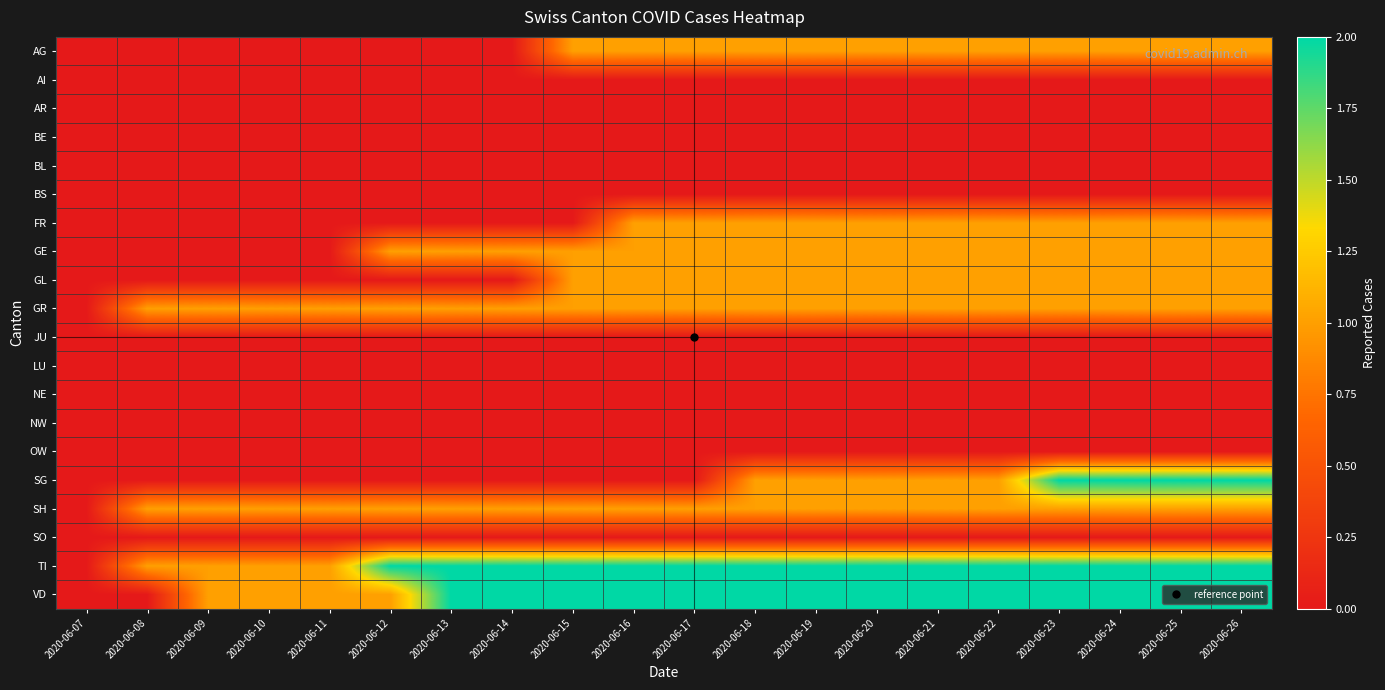

Reading right to left, transcribe all the data shown in this chart.

AG: 2020-06-26=1	2020-06-25=1	2020-06-24=1	2020-06-23=1	2020-06-22=1	2020-06-21=1	2020-06-20=1	2020-06-19=1	2020-06-18=1	2020-06-17=1	2020-06-16=1	2020-06-15=1	2020-06-14=0	2020-06-13=0	2020-06-12=0	2020-06-11=0	2020-06-10=0	2020-06-09=0	2020-06-08=0	2020-06-07=0
AI: 2020-06-26=0	2020-06-25=0	2020-06-24=0	2020-06-23=0	2020-06-22=0	2020-06-21=0	2020-06-20=0	2020-06-19=0	2020-06-18=0	2020-06-17=0	2020-06-16=0	2020-06-15=0	2020-06-14=0	2020-06-13=0	2020-06-12=0	2020-06-11=0	2020-06-10=0	2020-06-09=0	2020-06-08=0	2020-06-07=0
AR: 2020-06-26=0	2020-06-25=0	2020-06-24=0	2020-06-23=0	2020-06-22=0	2020-06-21=0	2020-06-20=0	2020-06-19=0	2020-06-18=0	2020-06-17=0	2020-06-16=0	2020-06-15=0	2020-06-14=0	2020-06-13=0	2020-06-12=0	2020-06-11=0	2020-06-10=0	2020-06-09=0	2020-06-08=0	2020-06-07=0
BE: 2020-06-26=0	2020-06-25=0	2020-06-24=0	2020-06-23=0	2020-06-22=0	2020-06-21=0	2020-06-20=0	2020-06-19=0	2020-06-18=0	2020-06-17=0	2020-06-16=0	2020-06-15=0	2020-06-14=0	2020-06-13=0	2020-06-12=0	2020-06-11=0	2020-06-10=0	2020-06-09=0	2020-06-08=0	2020-06-07=0
BL: 2020-06-26=0	2020-06-25=0	2020-06-24=0	2020-06-23=0	2020-06-22=0	2020-06-21=0	2020-06-20=0	2020-06-19=0	2020-06-18=0	2020-06-17=0	2020-06-16=0	2020-06-15=0	2020-06-14=0	2020-06-13=0	2020-06-12=0	2020-06-11=0	2020-06-10=0	2020-06-09=0	2020-06-08=0	2020-06-07=0
BS: 2020-06-26=0	2020-06-25=0	2020-06-24=0	2020-06-23=0	2020-06-22=0	2020-06-21=0	2020-06-20=0	2020-06-19=0	2020-06-18=0	2020-06-17=0	2020-06-16=0	2020-06-15=0	2020-06-14=0	2020-06-13=0	2020-06-12=0	2020-06-11=0	2020-06-10=0	2020-06-09=0	2020-06-08=0	2020-06-07=0
FR: 2020-06-26=1	2020-06-25=1	2020-06-24=1	2020-06-23=1	2020-06-22=1	2020-06-21=1	2020-06-20=1	2020-06-19=1	2020-06-18=1	2020-06-17=1	2020-06-16=1	2020-06-15=0	2020-06-14=0	2020-06-13=0	2020-06-12=0	2020-06-11=0	2020-06-10=0	2020-06-09=0	2020-06-08=0	2020-06-07=0
GE: 2020-06-26=1	2020-06-25=1	2020-06-24=1	2020-06-23=1	2020-06-22=1	2020-06-21=1	2020-06-20=1	2020-06-19=1	2020-06-18=1	2020-06-17=1	2020-06-16=1	2020-06-15=1	2020-06-14=1	2020-06-13=1	2020-06-12=1	2020-06-11=0	2020-06-10=0	2020-06-09=0	2020-06-08=0	2020-06-07=0
GL: 2020-06-26=1	2020-06-25=1	2020-06-24=1	2020-06-23=1	2020-06-22=1	2020-06-21=1	2020-06-20=1	2020-06-19=1	2020-06-18=1	2020-06-17=1	2020-06-16=1	2020-06-15=1	2020-06-14=0	2020-06-13=0	2020-06-12=0	2020-06-11=0	2020-06-10=0	2020-06-09=0	2020-06-08=0	2020-06-07=0
GR: 2020-06-26=1	2020-06-25=1	2020-06-24=1	2020-06-23=1	2020-06-22=1	2020-06-21=1	2020-06-20=1	2020-06-19=1	2020-06-18=1	2020-06-17=1	2020-06-16=1	2020-06-15=1	2020-06-14=1	2020-06-13=1	2020-06-12=1	2020-06-11=1	2020-06-10=1	2020-06-09=1	2020-06-08=1	2020-06-07=0
JU: 2020-06-26=0	2020-06-25=0	2020-06-24=0	2020-06-23=0	2020-06-22=0	2020-06-21=0	2020-06-20=0	2020-06-19=0	2020-06-18=0	2020-06-17=0	2020-06-16=0	2020-06-15=0	2020-06-14=0	2020-06-13=0	2020-06-12=0	2020-06-11=0	2020-06-10=0	2020-06-09=0	2020-06-08=0	2020-06-07=0
LU: 2020-06-26=0	2020-06-25=0	2020-06-24=0	2020-06-23=0	2020-06-22=0	2020-06-21=0	2020-06-20=0	2020-06-19=0	2020-06-18=0	2020-06-17=0	2020-06-16=0	2020-06-15=0	2020-06-14=0	2020-06-13=0	2020-06-12=0	2020-06-11=0	2020-06-10=0	2020-06-09=0	2020-06-08=0	2020-06-07=0
NE: 2020-06-26=0	2020-06-25=0	2020-06-24=0	2020-06-23=0	2020-06-22=0	2020-06-21=0	2020-06-20=0	2020-06-19=0	2020-06-18=0	2020-06-17=0	2020-06-16=0	2020-06-15=0	2020-06-14=0	2020-06-13=0	2020-06-12=0	2020-06-11=0	2020-06-10=0	2020-06-09=0	2020-06-08=0	2020-06-07=0
NW: 2020-06-26=0	2020-06-25=0	2020-06-24=0	2020-06-23=0	2020-06-22=0	2020-06-21=0	2020-06-20=0	2020-06-19=0	2020-06-18=0	2020-06-17=0	2020-06-16=0	2020-06-15=0	2020-06-14=0	2020-06-13=0	2020-06-12=0	2020-06-11=0	2020-06-10=0	2020-06-09=0	2020-06-08=0	2020-06-07=0
OW: 2020-06-26=0	2020-06-25=0	2020-06-24=0	2020-06-23=0	2020-06-22=0	2020-06-21=0	2020-06-20=0	2020-06-19=0	2020-06-18=0	2020-06-17=0	2020-06-16=0	2020-06-15=0	2020-06-14=0	2020-06-13=0	2020-06-12=0	2020-06-11=0	2020-06-10=0	2020-06-09=0	2020-06-08=0	2020-06-07=0
SG: 2020-06-26=2	2020-06-25=2	2020-06-24=2	2020-06-23=2	2020-06-22=1	2020-06-21=1	2020-06-20=1	2020-06-19=1	2020-06-18=1	2020-06-17=0	2020-06-16=0	2020-06-15=0	2020-06-14=0	2020-06-13=0	2020-06-12=0	2020-06-11=0	2020-06-10=0	2020-06-09=0	2020-06-08=0	2020-06-07=0
SH: 2020-06-26=1	2020-06-25=1	2020-06-24=1	2020-06-23=1	2020-06-22=1	2020-06-21=1	2020-06-20=1	2020-06-19=1	2020-06-18=1	2020-06-17=1	2020-06-16=1	2020-06-15=1	2020-06-14=1	2020-06-13=1	2020-06-12=1	2020-06-11=1	2020-06-10=1	2020-06-09=1	2020-06-08=1	2020-06-07=0
SO: 2020-06-26=0	2020-06-25=0	2020-06-24=0	2020-06-23=0	2020-06-22=0	2020-06-21=0	2020-06-20=0	2020-06-19=0	2020-06-18=0	2020-06-17=0	2020-06-16=0	2020-06-15=0	2020-06-14=0	2020-06-13=0	2020-06-12=0	2020-06-11=0	2020-06-10=0	2020-06-09=0	2020-06-08=0	2020-06-07=0
TI: 2020-06-26=2	2020-06-25=2	2020-06-24=2	2020-06-23=2	2020-06-22=2	2020-06-21=2	2020-06-20=2	2020-06-19=2	2020-06-18=2	2020-06-17=2	2020-06-16=2	2020-06-15=2	2020-06-14=2	2020-06-13=2	2020-06-12=2	2020-06-11=1	2020-06-10=1	2020-06-09=1	2020-06-08=1	2020-06-07=0
VD: 2020-06-26=2	2020-06-25=2	2020-06-24=2	2020-06-23=2	2020-06-22=2	2020-06-21=2	2020-06-20=2	2020-06-19=2	2020-06-18=2	2020-06-17=2	2020-06-16=2	2020-06-15=2	2020-06-14=2	2020-06-13=2	2020-06-12=1	2020-06-11=1	2020-06-10=1	2020-06-09=1	2020-06-08=0	2020-06-07=0